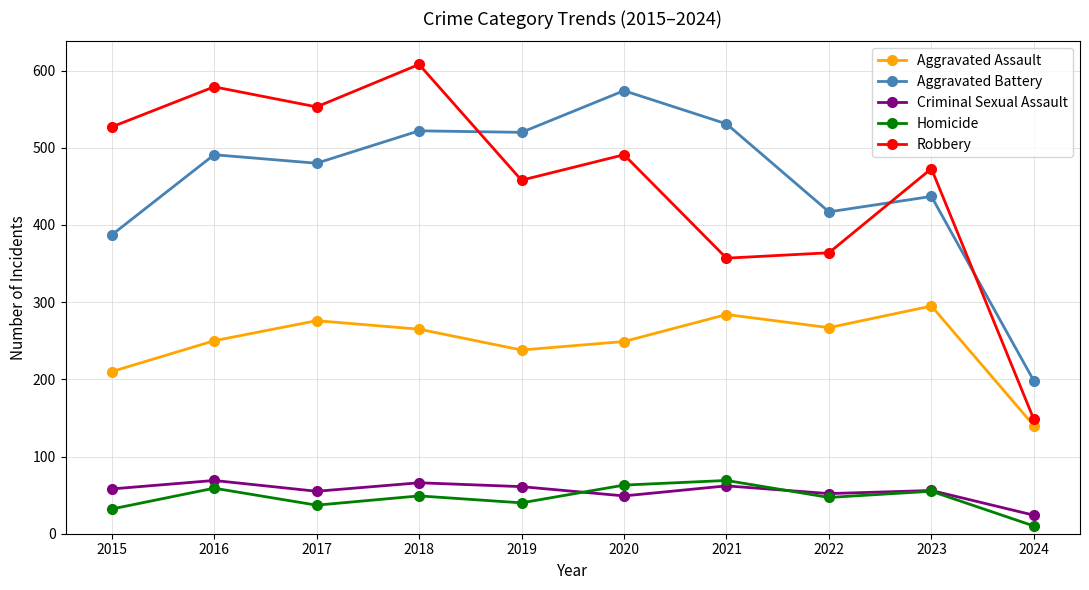

At 2019, list the series in order from largest to smallest.

Aggravated Battery, Robbery, Aggravated Assault, Criminal Sexual Assault, Homicide